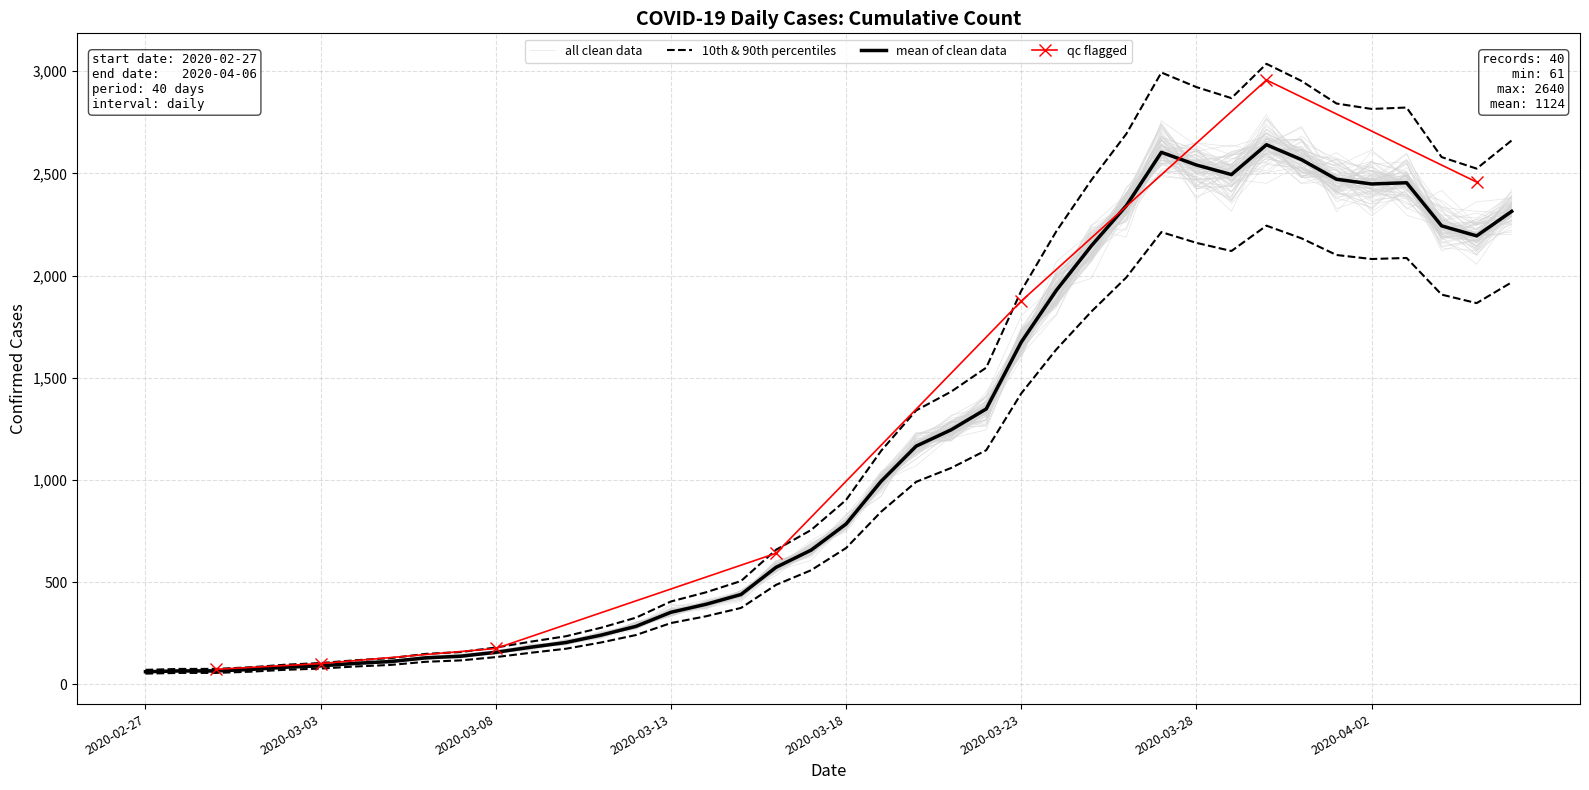

What is the label of the 22nd point from the right?

2020-03-16